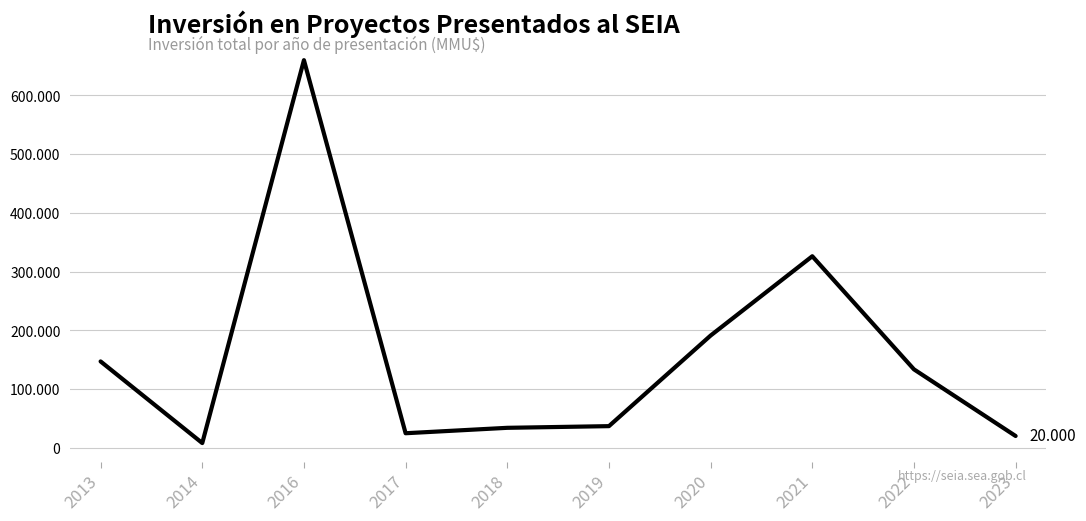

Approximately how many times larger is the value at 2023 compared to 2018?

0.6